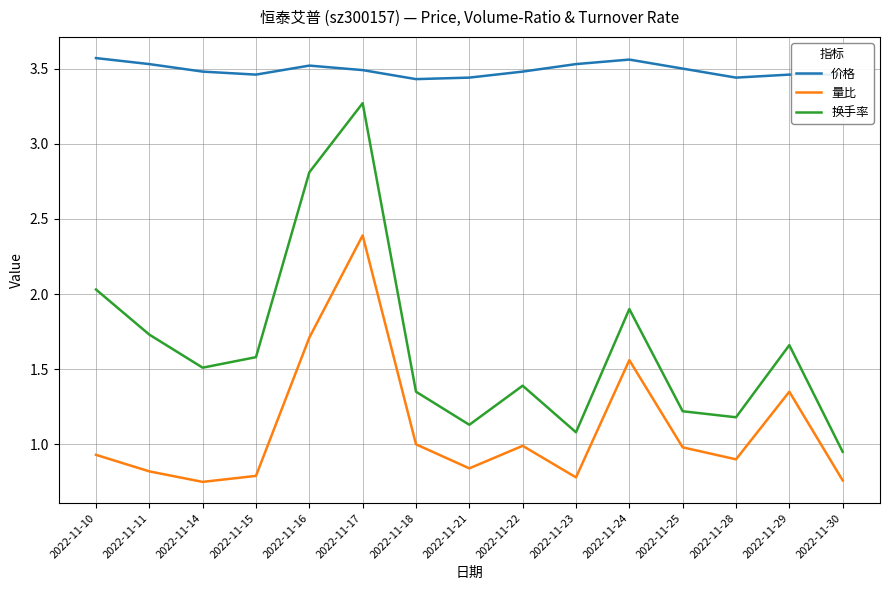

Which series has the largest range (max minus min)?

换手率